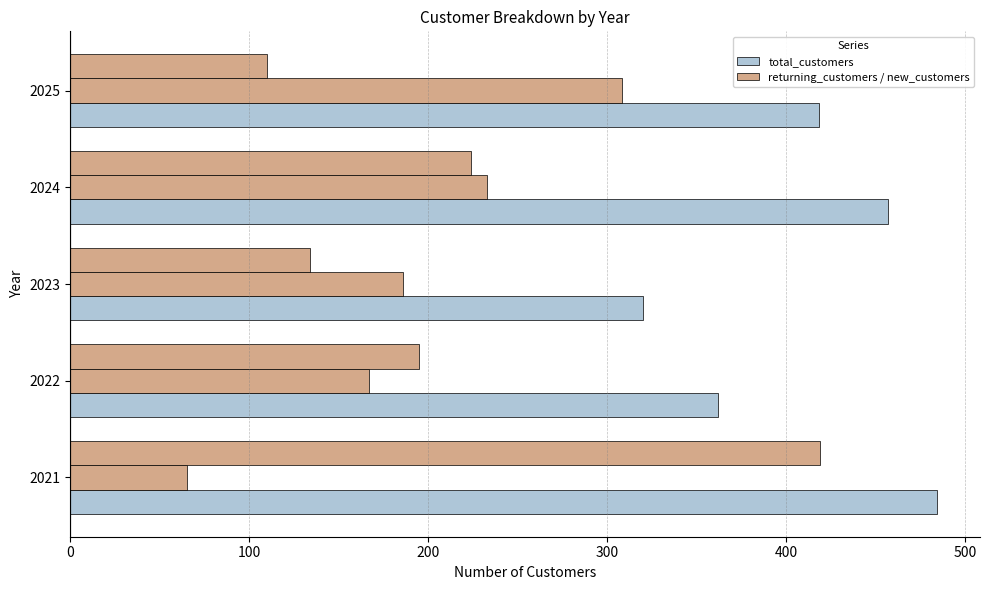

How many categories are shown in the chart?

5